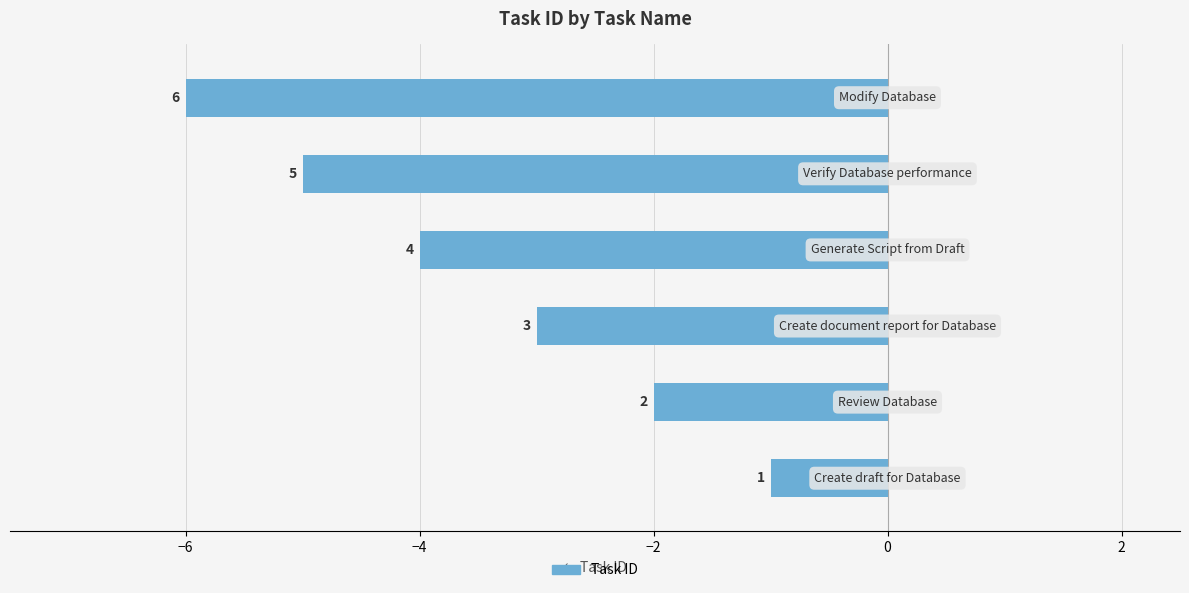

Are the bars horizontal?

Yes